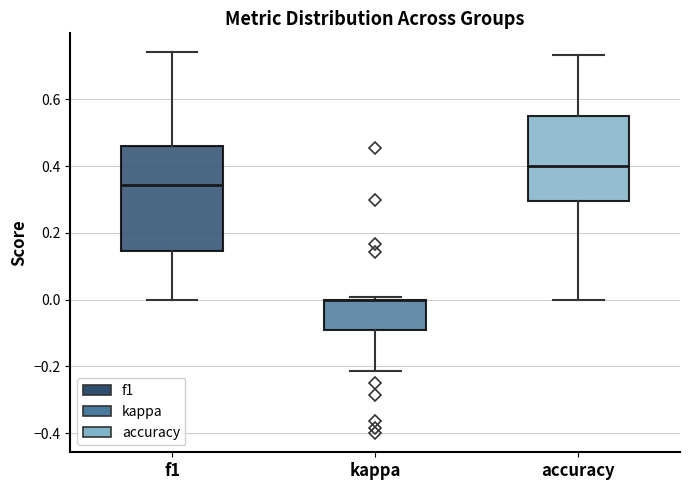

Which box is the tallest, from its lower edge to its upper edge?

f1